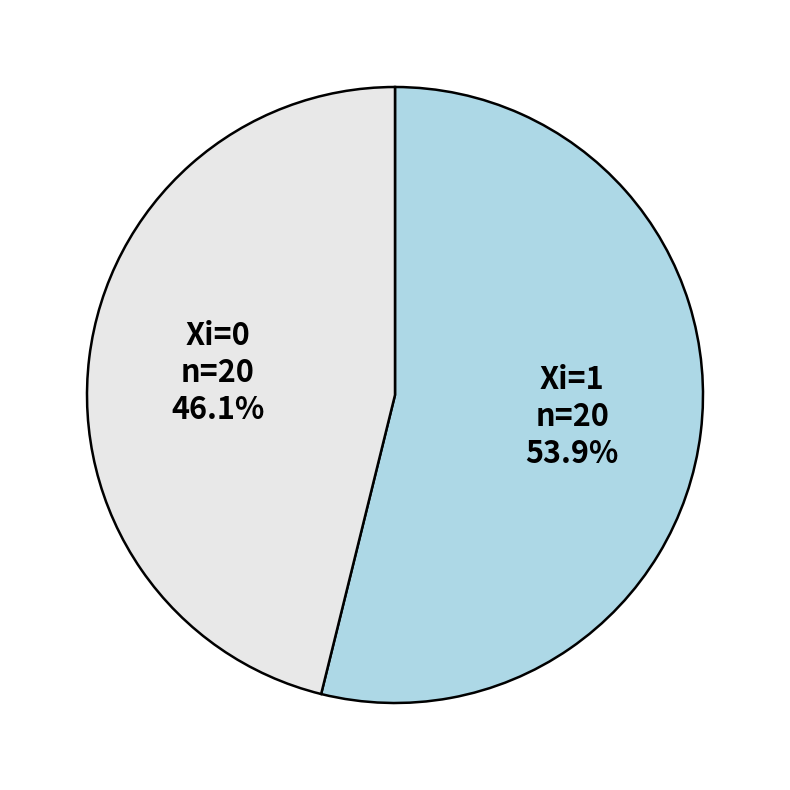

Combined, what portion of the pie is Xi=0 and Xi=1?

100.0%